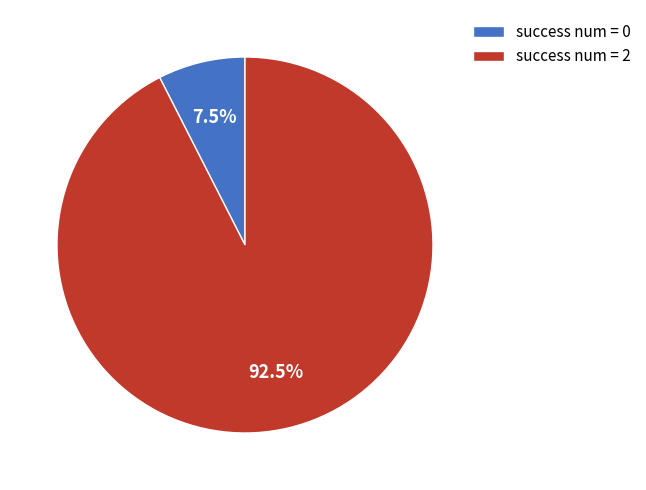

What is the largest slice in the pie chart?

success num = 2